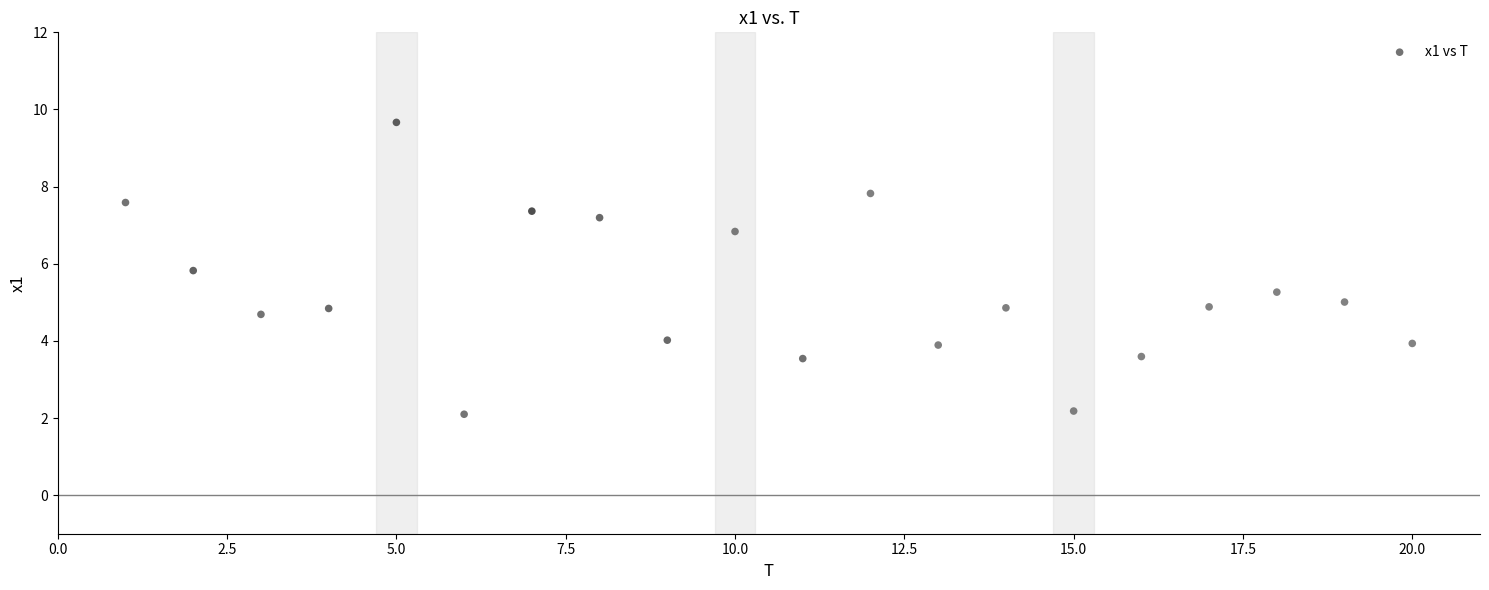

What is the range of X values (max minus min)?

19.0